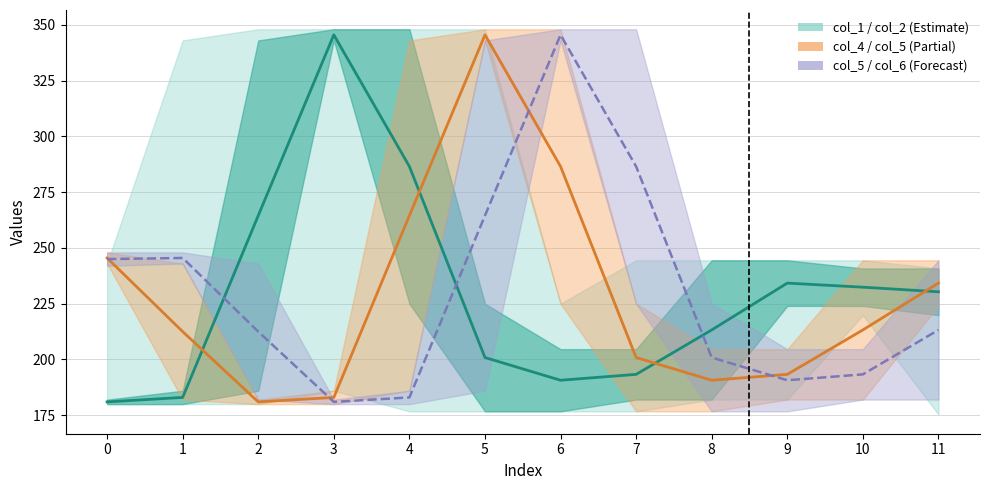

True or false: col_6 line has a value of 90.4 at 2.

False